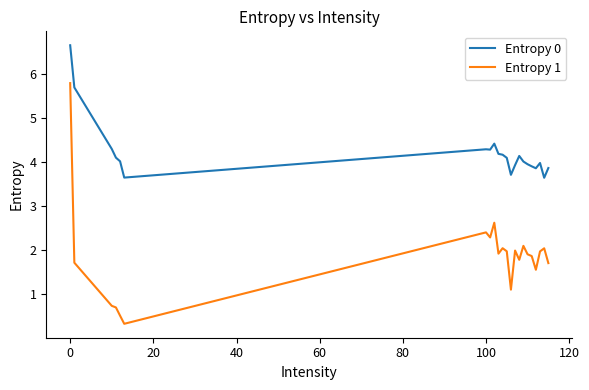

List the series in order of their peak value, lowest first.

Entropy 1, Entropy 0